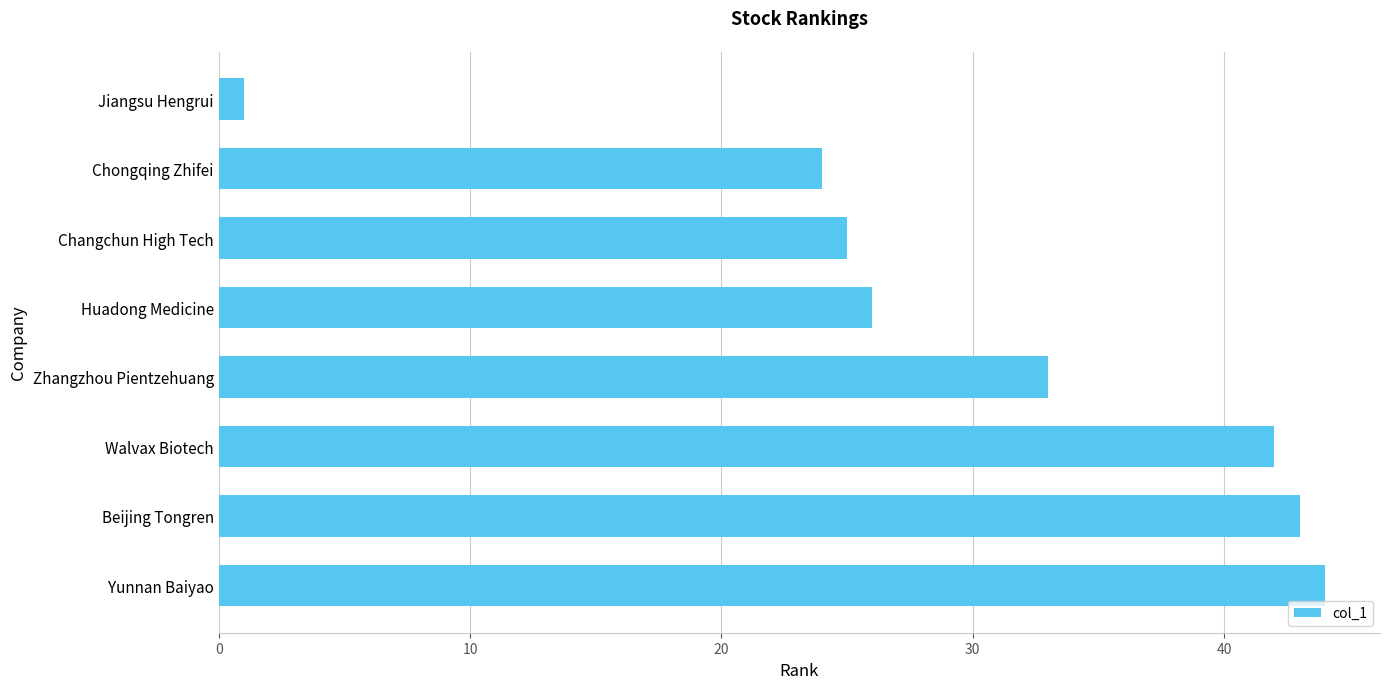

The value at Jiangsu Hengrui is 1. True or false?

True